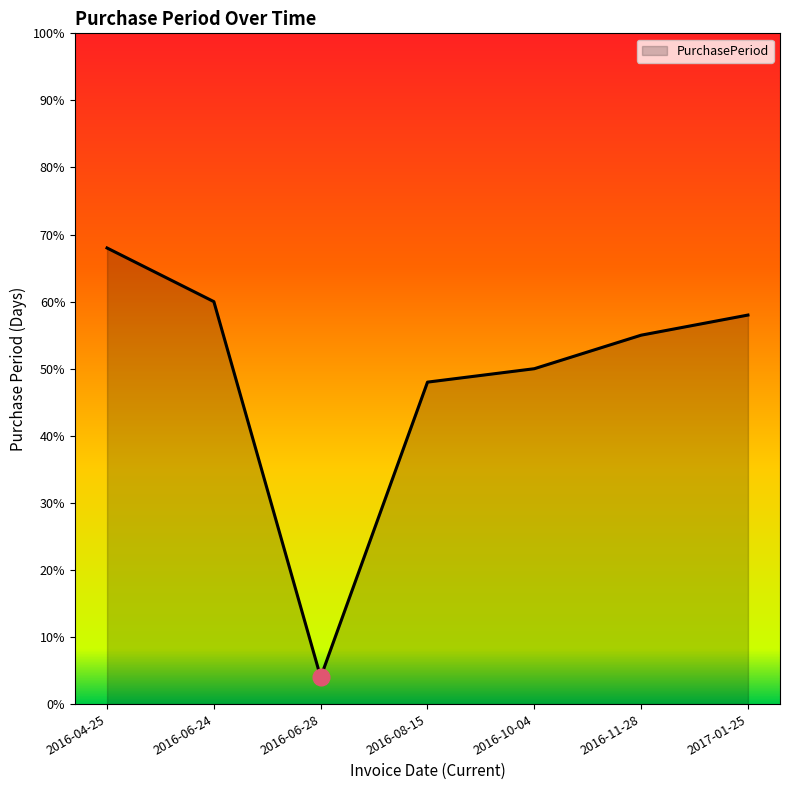

Count the number of categories in the chart.

7